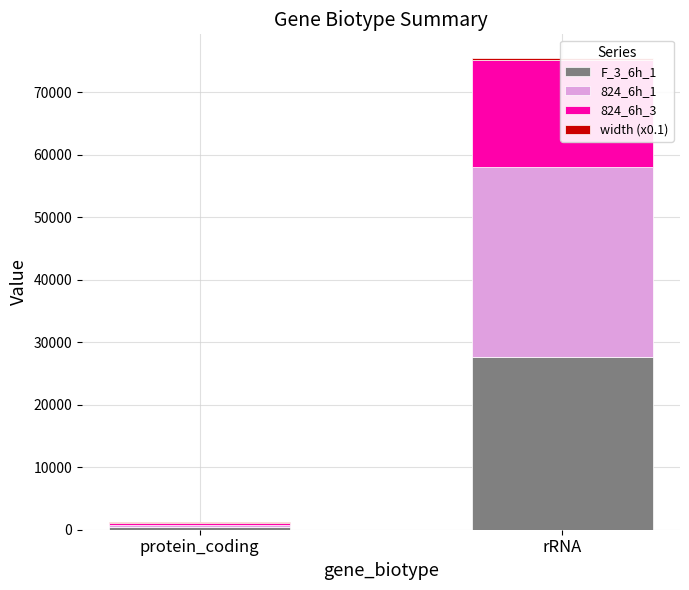

The 824_6h_3 series shows 17125.2 at rRNA. True or false?

True